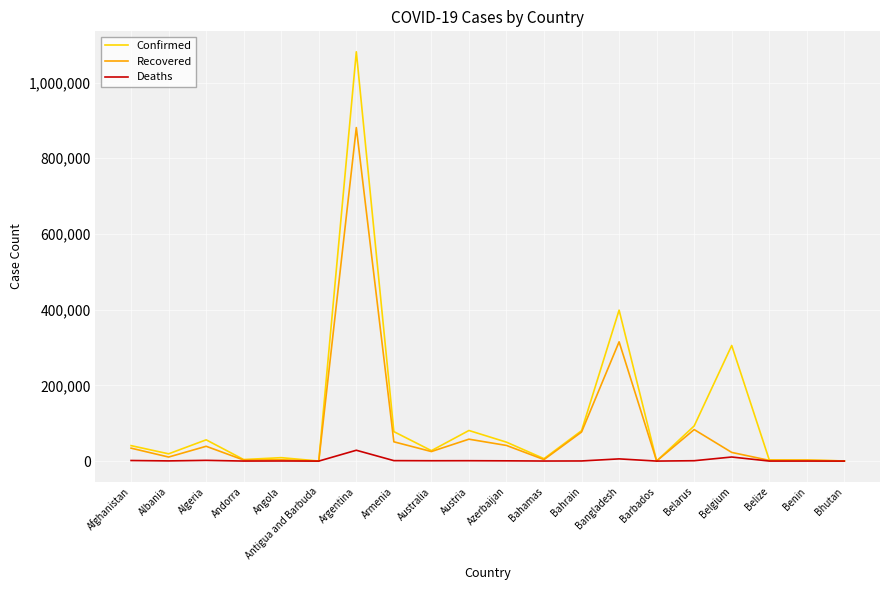

List the series in order of their overall mean, highest first.

Confirmed, Recovered, Deaths